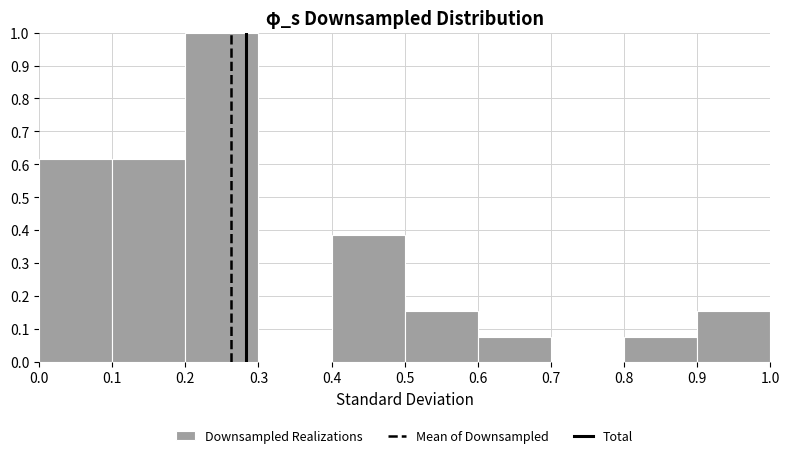

Reading left to right, transcribe this chart: for each bar, give the range it covers on the x-axis and its height. The values are not printed on the chart, so give them approximately, as read against the axis.

0.0 to 0.1: 0.62
0.1 to 0.2: 0.62
0.2 to 0.3: 1.00
0.3 to 0.4: 0
0.4 to 0.5: 0.38
0.5 to 0.6: 0.15
0.6 to 0.7: 0.08
0.7 to 0.8: 0
0.8 to 0.9: 0.08
0.9 to 1.0: 0.15